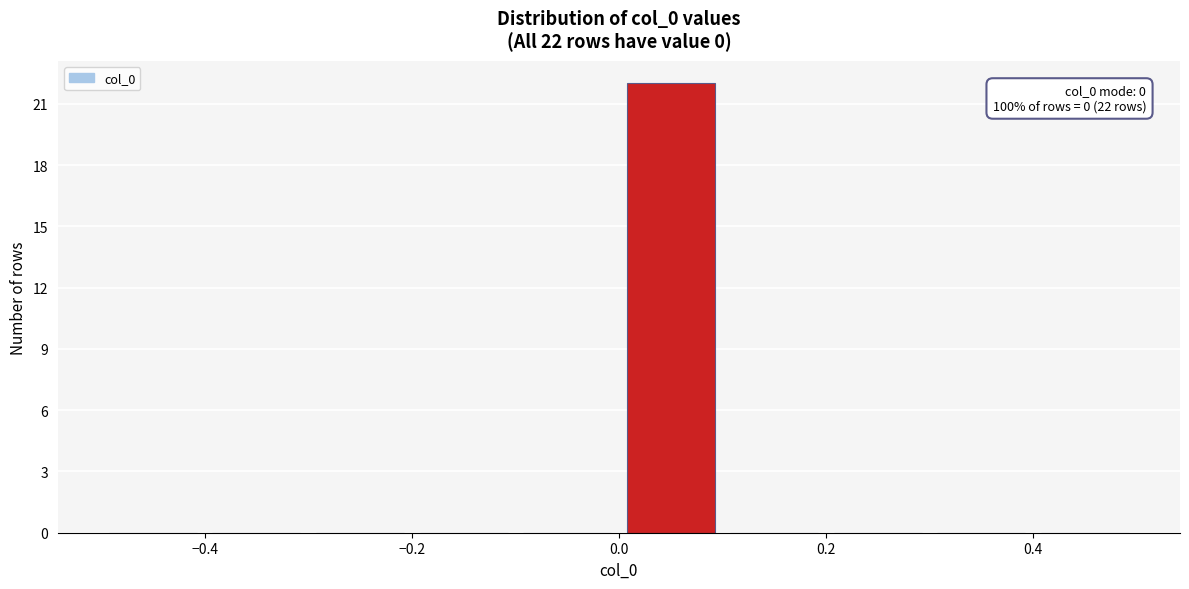

Which range on the x-axis has the tallest bar?

0.0 to 0.1